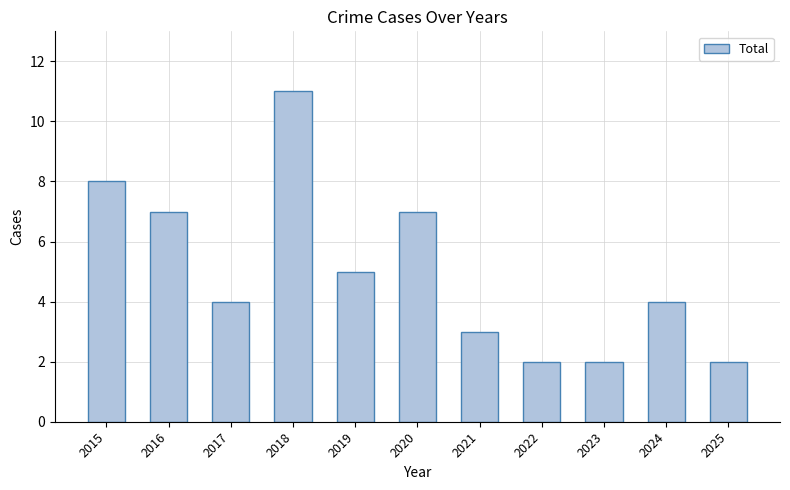

What is the ratio of the value at 2023 to the value at 2020?

0.3